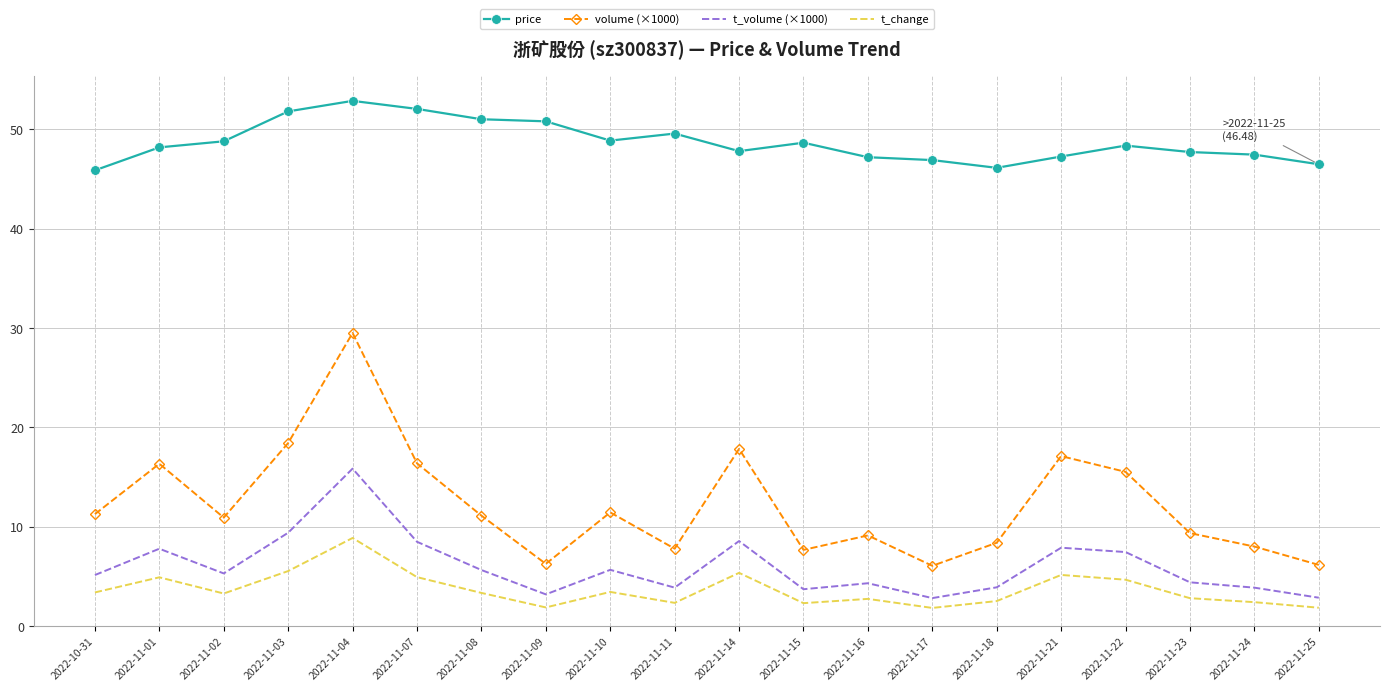

What is the maximum value for price?

52.9